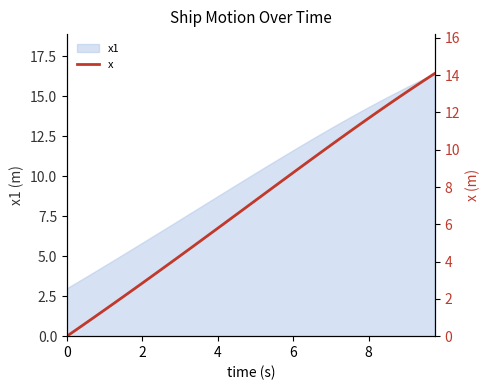

What is the minimum value for x1?

3.0